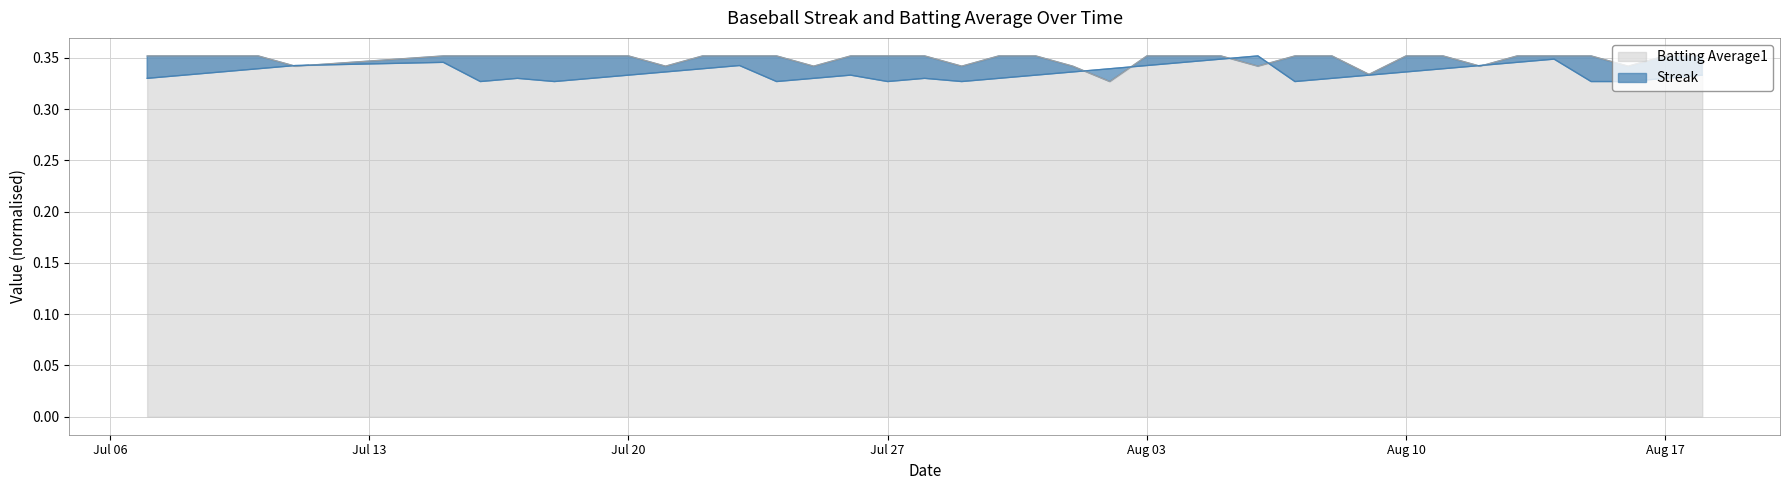

At which label does Streak reach its minimum?

2010-07-16